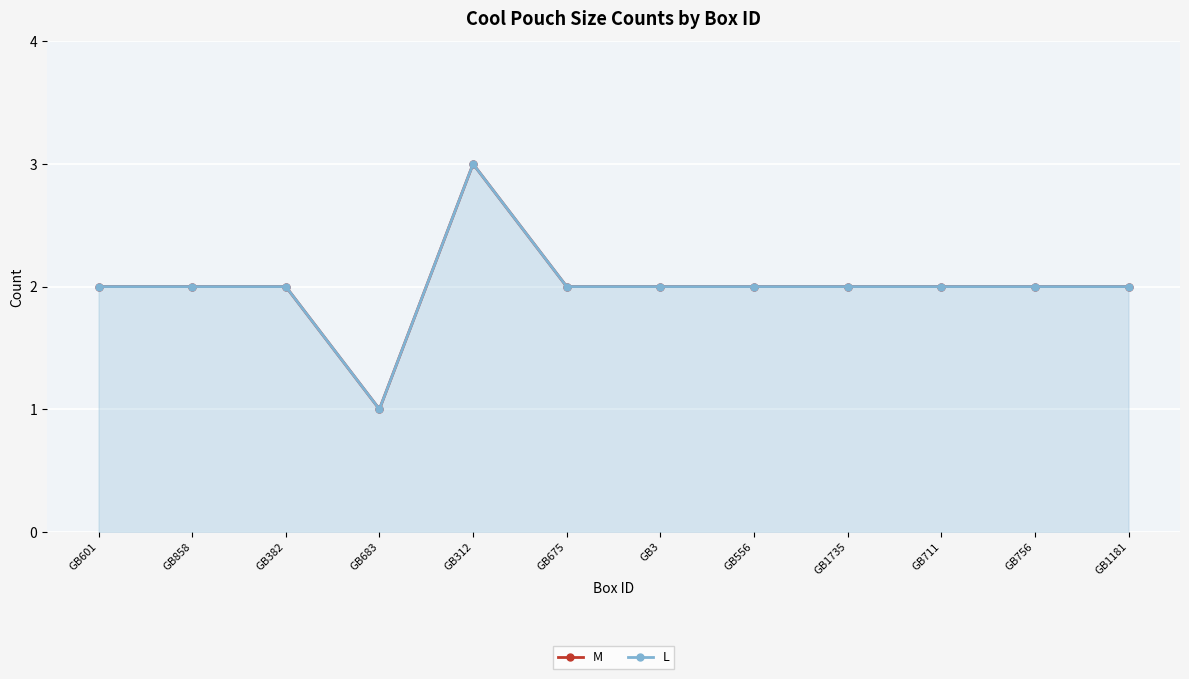

What is the label of the 9th point from the left?

GB1735